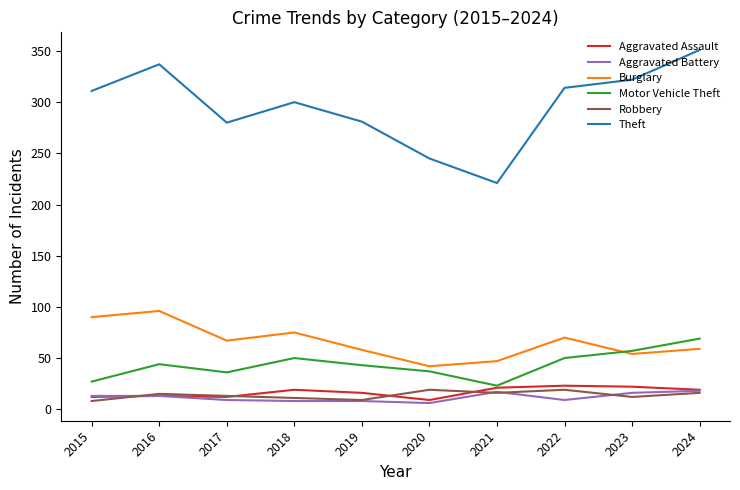

True or false: Burglary and Aggravated Battery cross at least once.

False